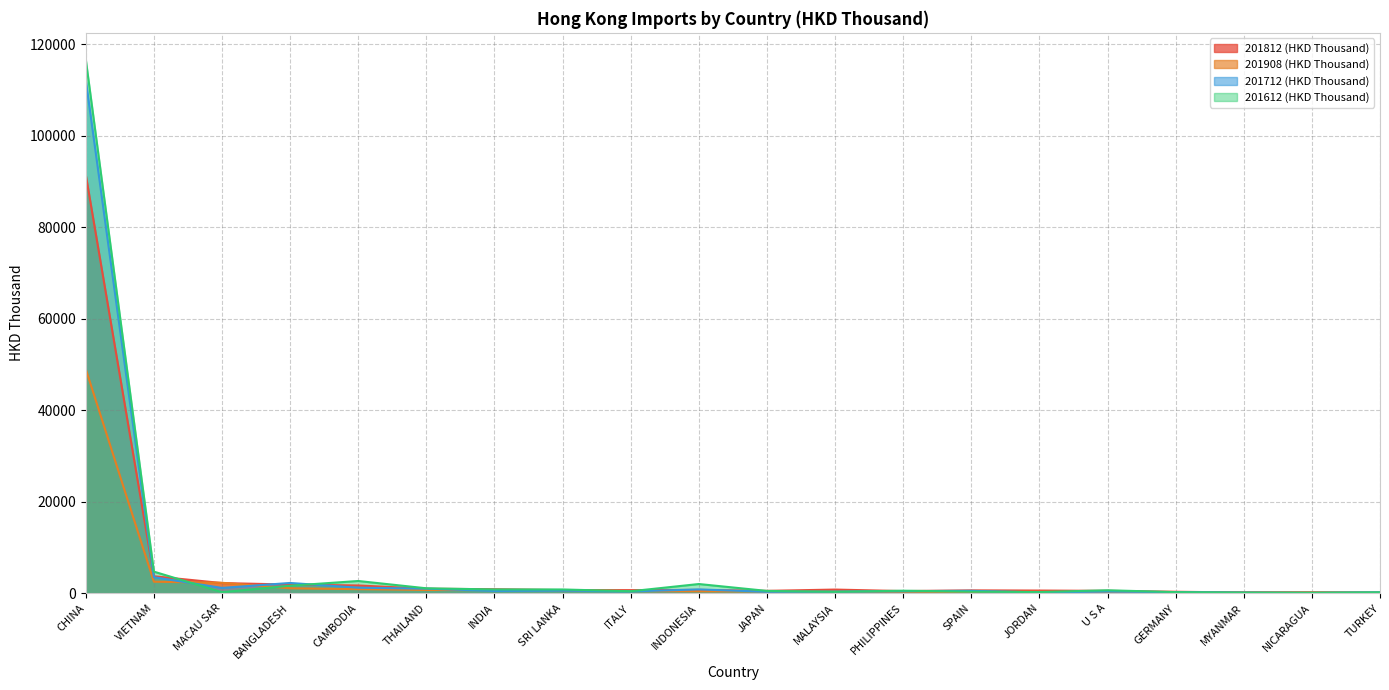

What is the label of the 17th point from the left?

GERMANY